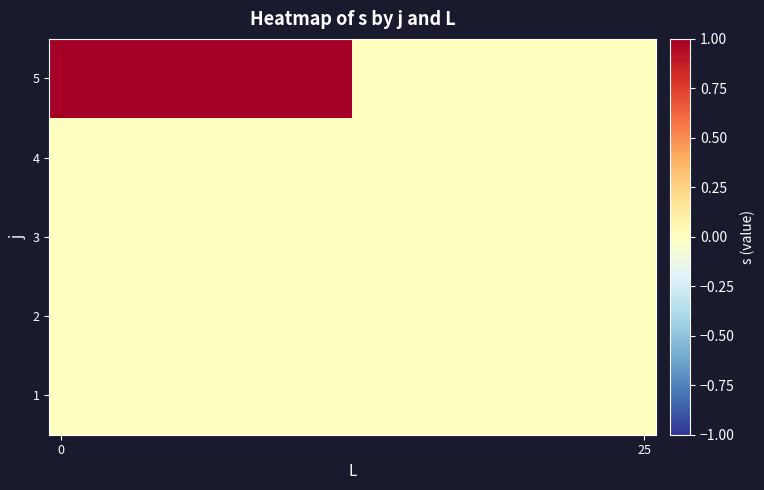

Reading right to left, transcribe all the data shown in this chart.

1: 0	0
2: 0	0
3: 0	0
4: 0	0
5: 0	1